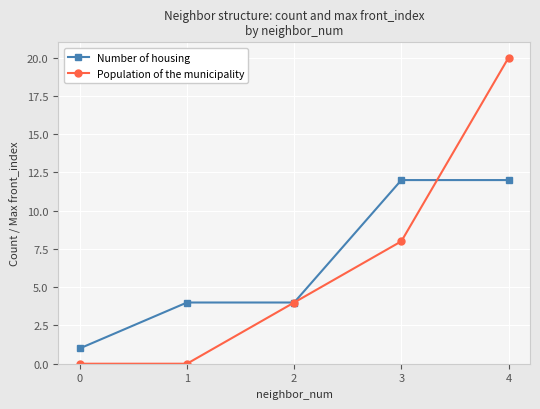

Which series changed the most between 2 and 3?

Number of housing